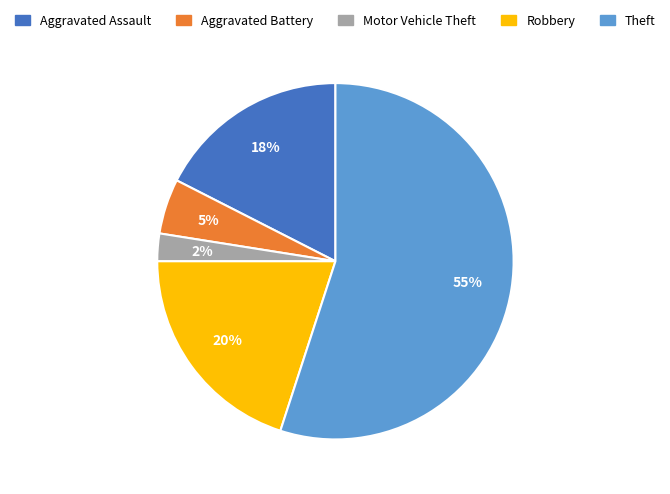

How many segments does this pie chart have?

5